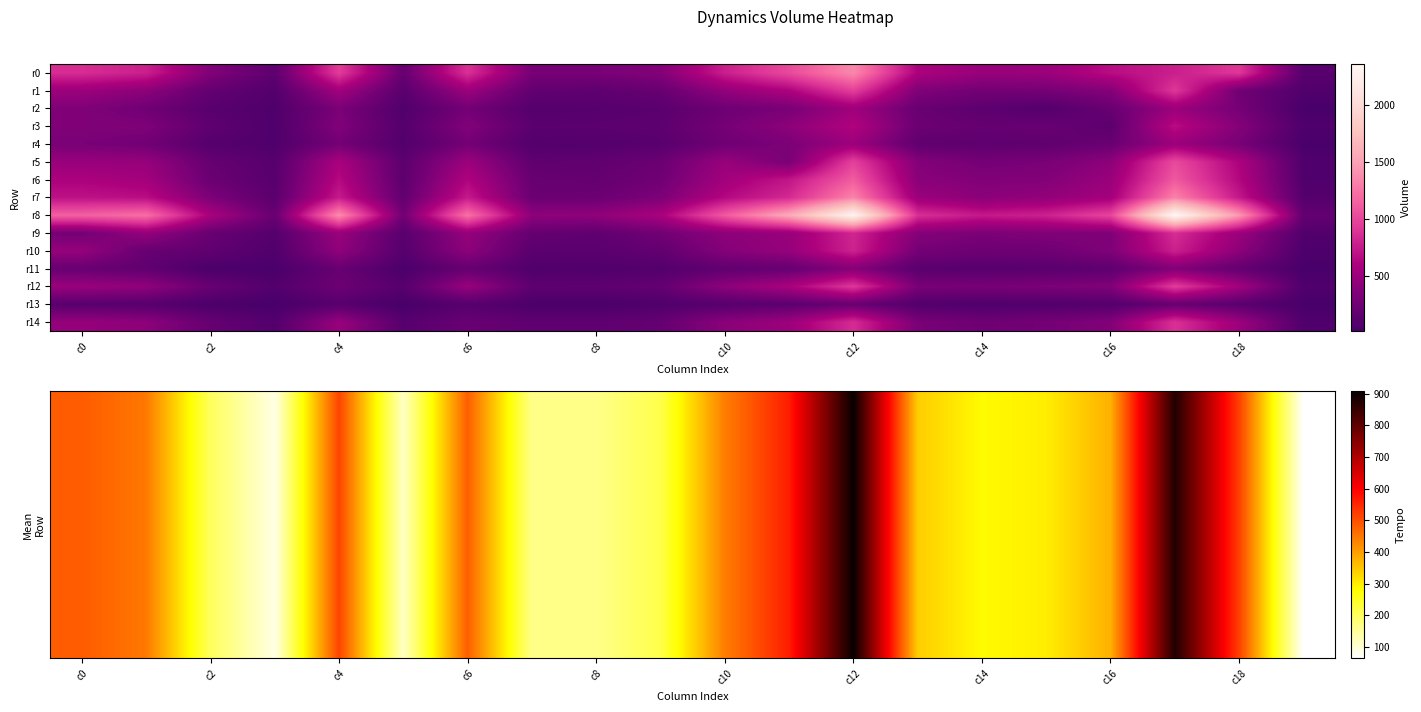

What is the spread (max minus min) of values at 19?

162.0